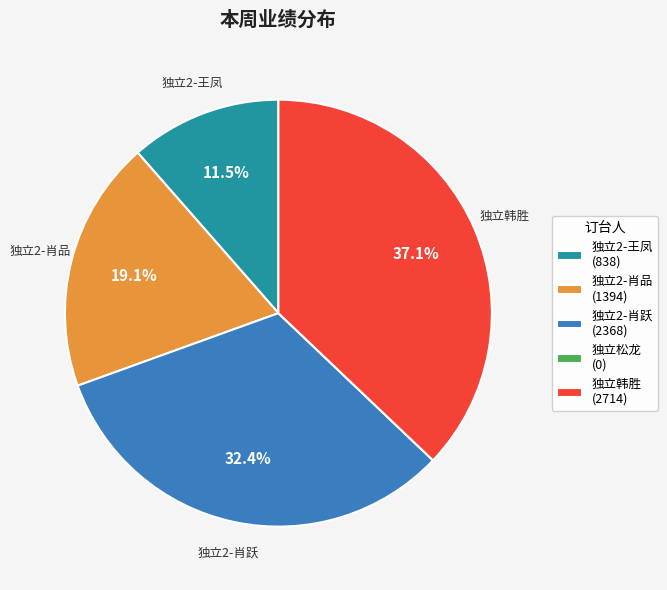

Is it true that 独立2-肖跃 is 21% of the pie?

False